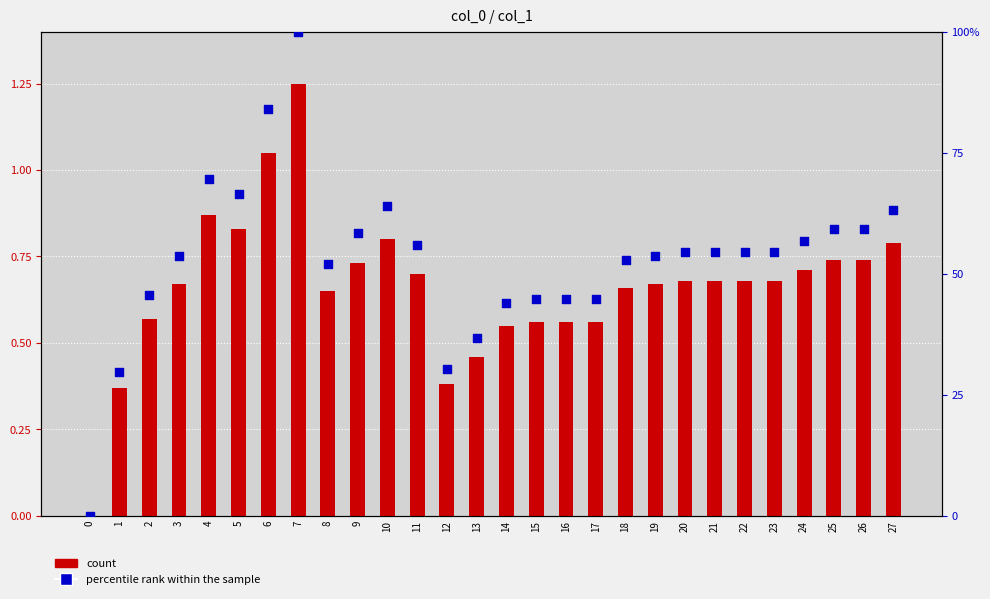

Which series contains the highest Y value?

percentile rank within the sample